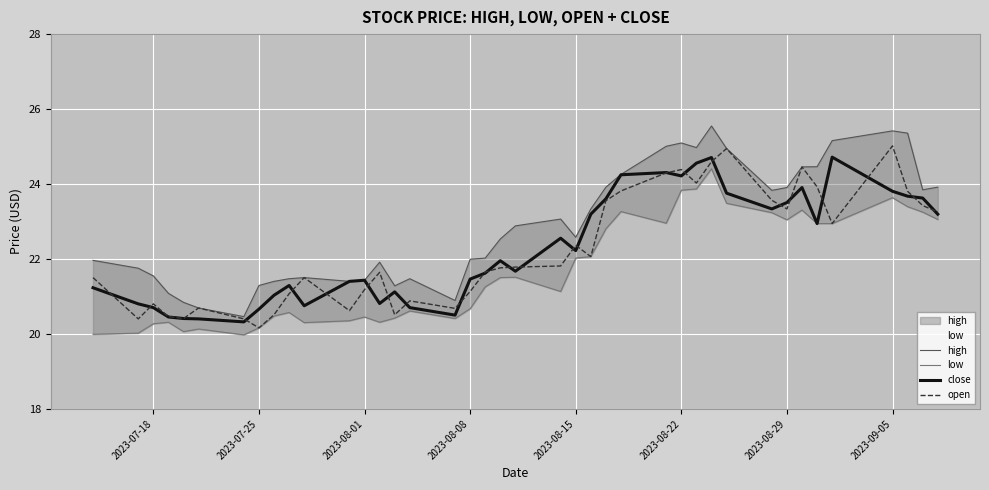

The close series shows 42.6 at 2023-08-22. True or false?

False